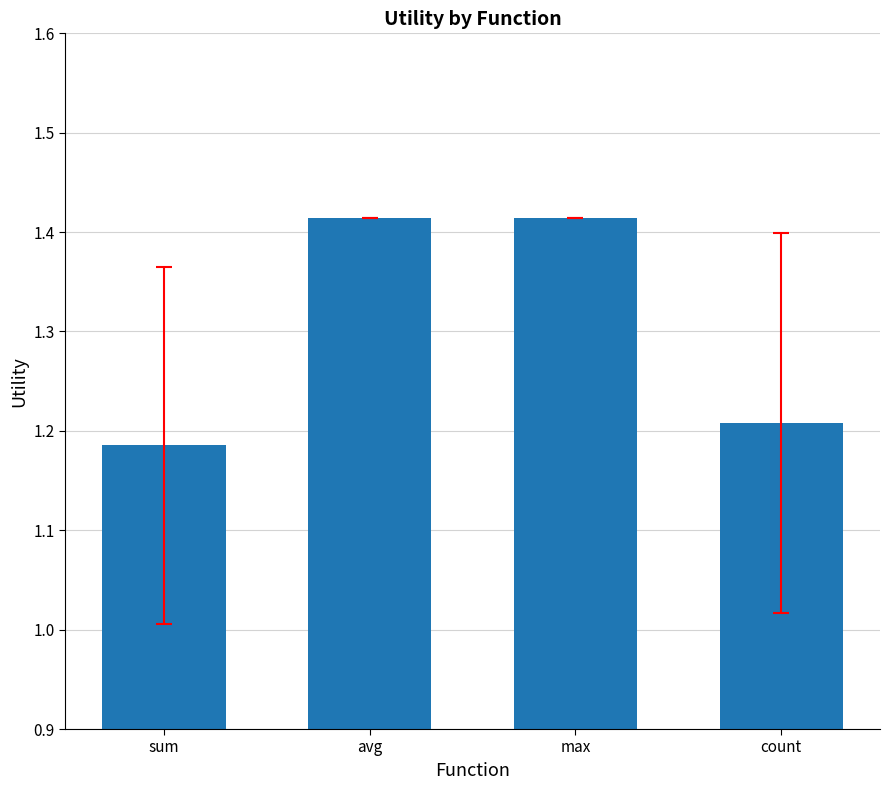

The value at sum is 2.0. True or false?

False